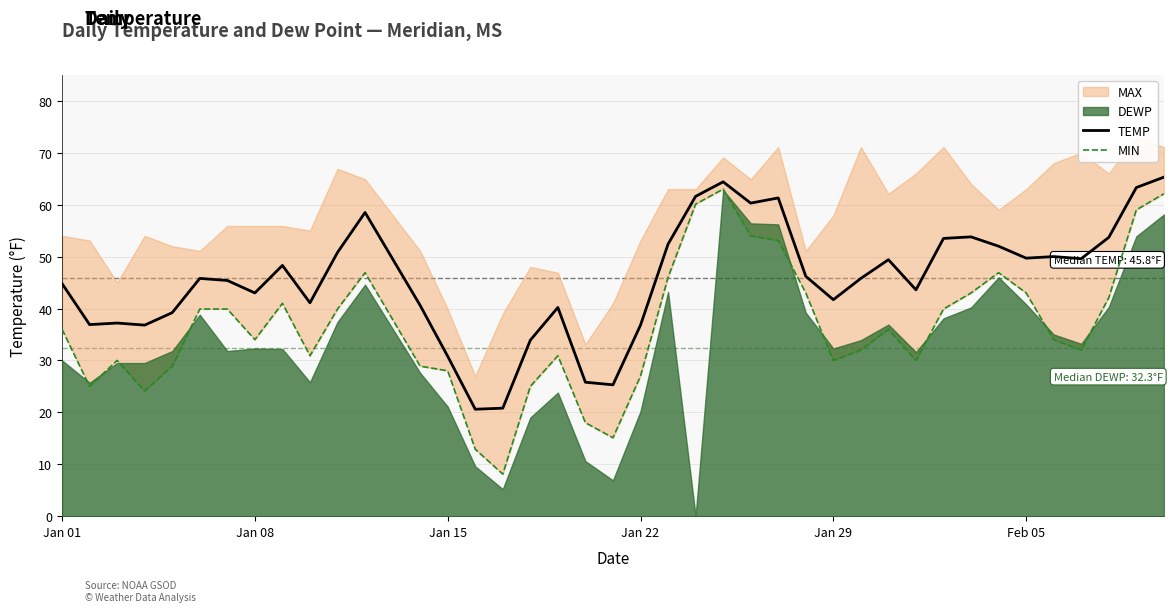

What is the highest value of the TEMP series?

65.3